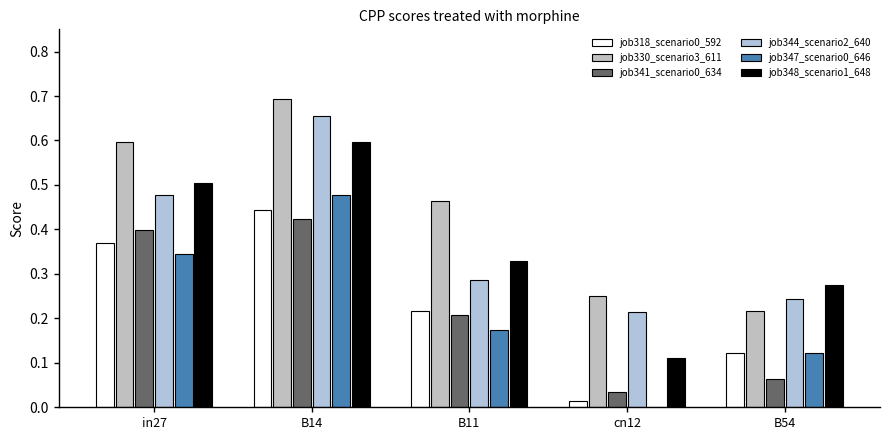

Does the chart contain stacked bars?

No